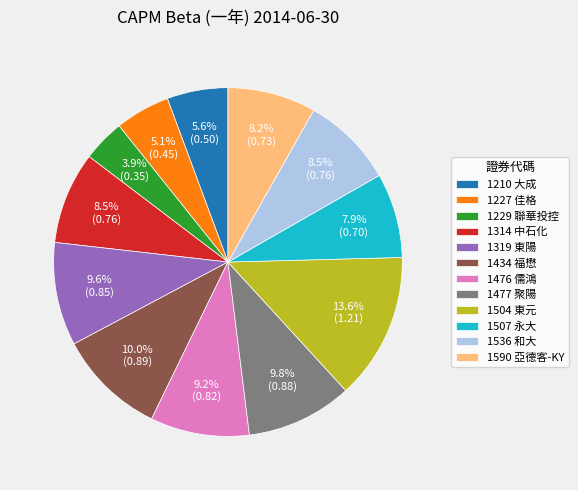

What is the largest slice in the pie chart?

1504 東元